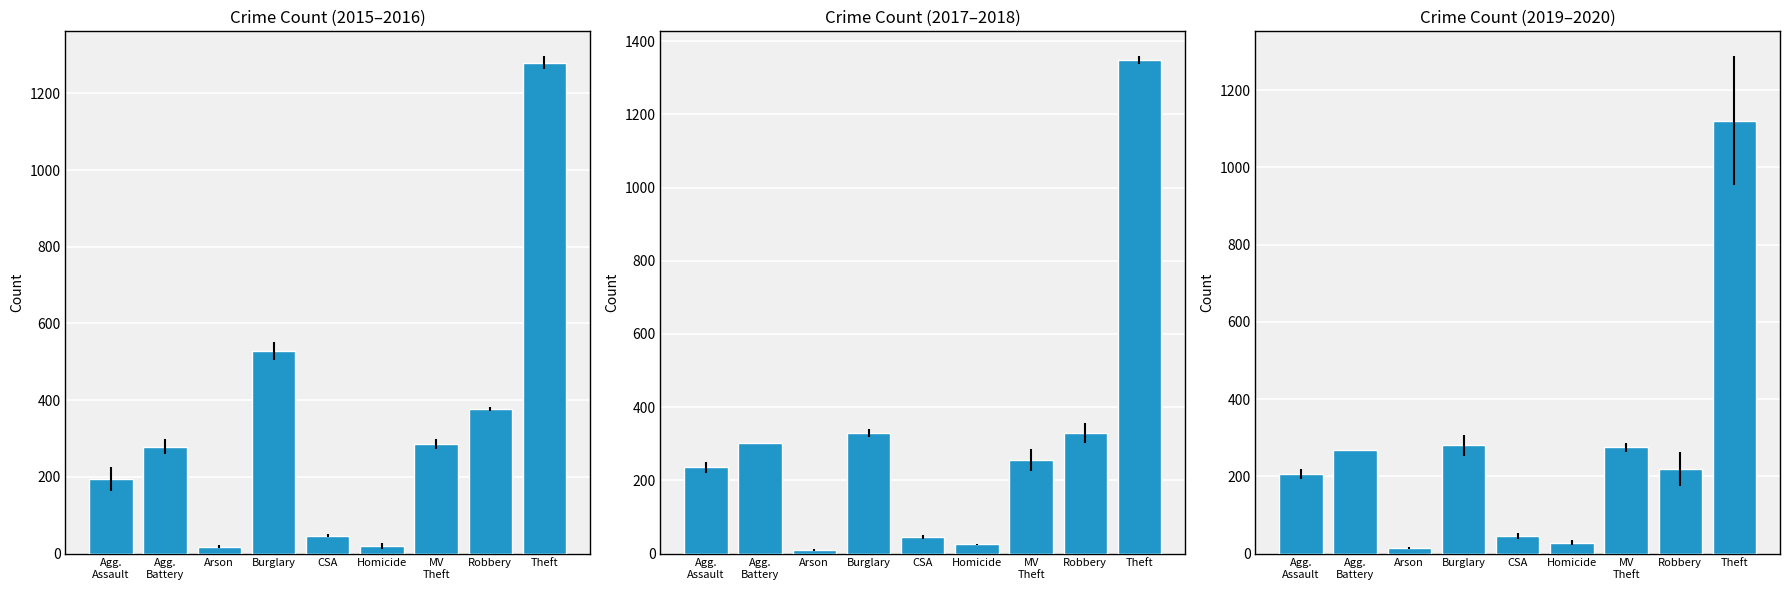

At how many categories does at least one series exceed 1034?

1